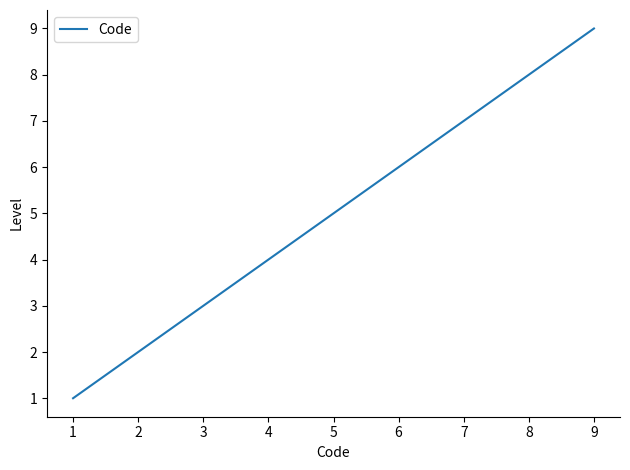

What is the difference between the maximum and minimum values?

8